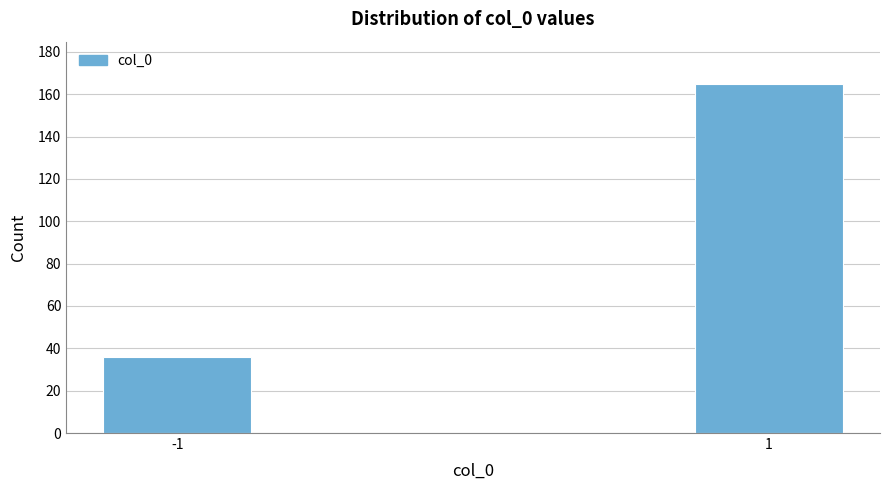

Reading left to right, transcribe all the data shown in this chart.

-1=36	1=165